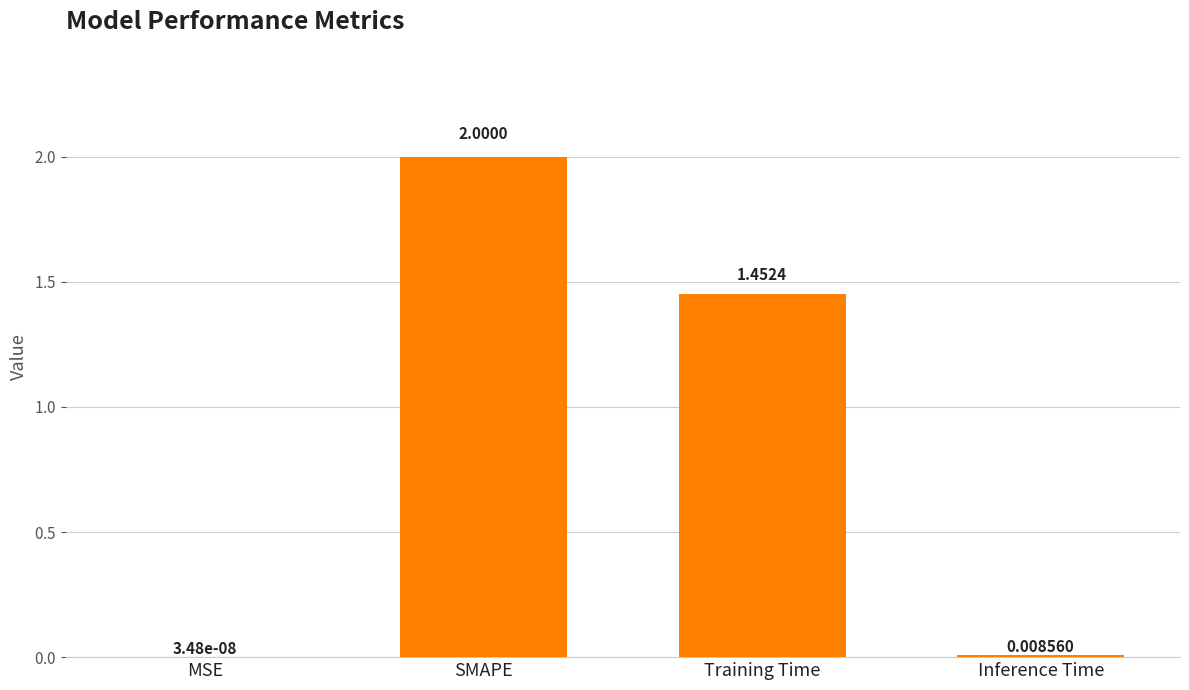

Where is the data nearest to the value 1?

Training Time